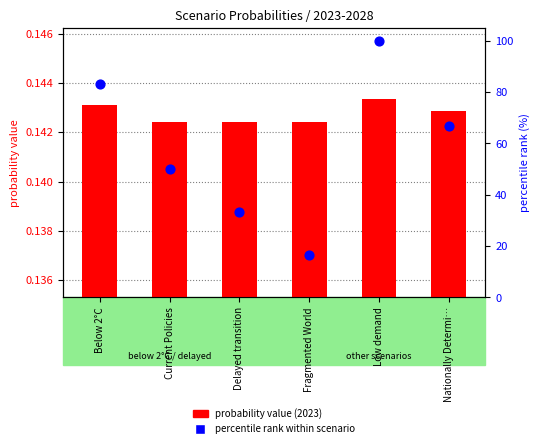

Which has a higher value, Nationally Determi… or Below 2°C?

Below 2°C